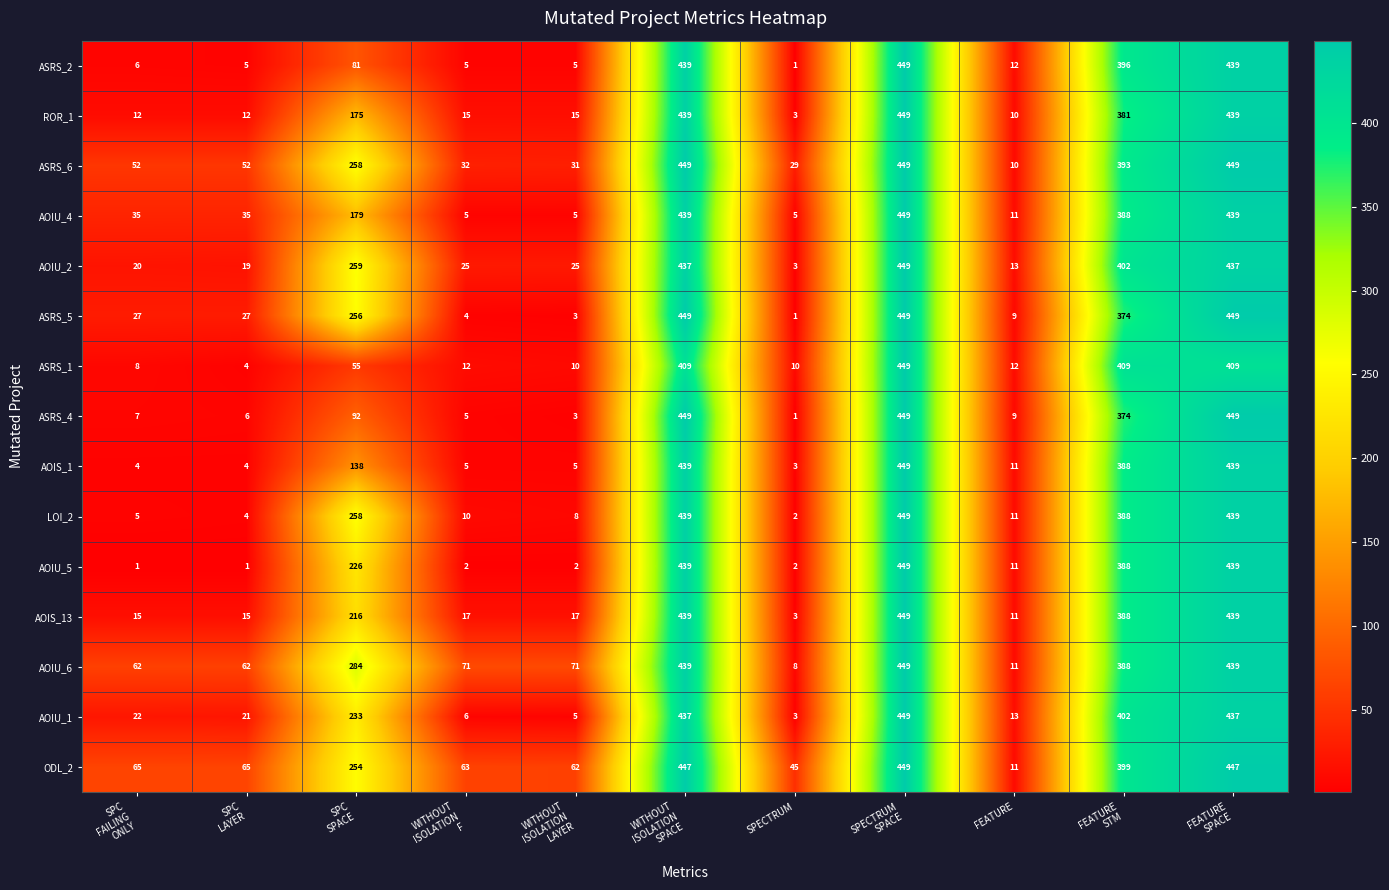

What is the sum of all LOI_2 values?

2013